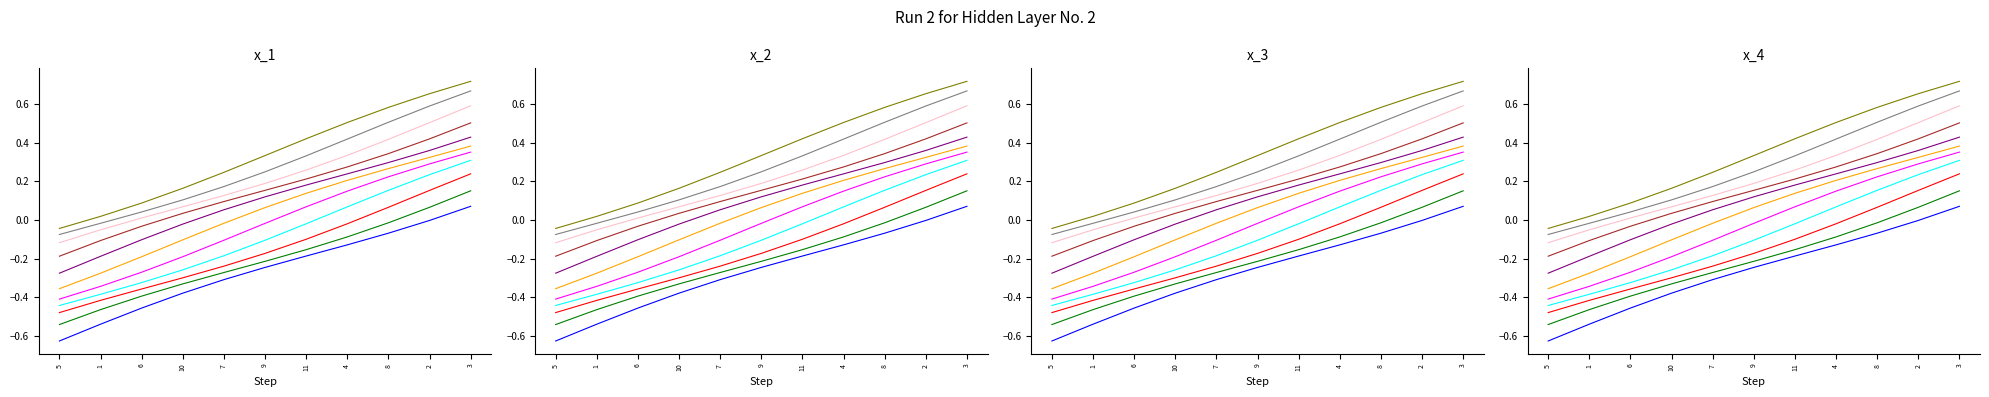

Is it true that the value at 6 is 0.1?

True